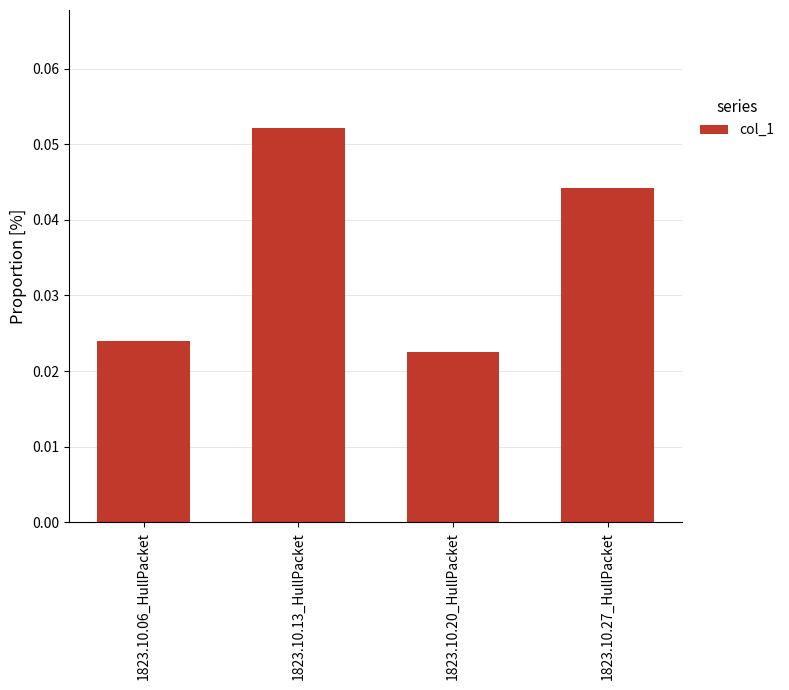

List the labels in order of value, smallest first.

1823.10.20_HullPacket, 1823.10.06_HullPacket, 1823.10.27_HullPacket, 1823.10.13_HullPacket